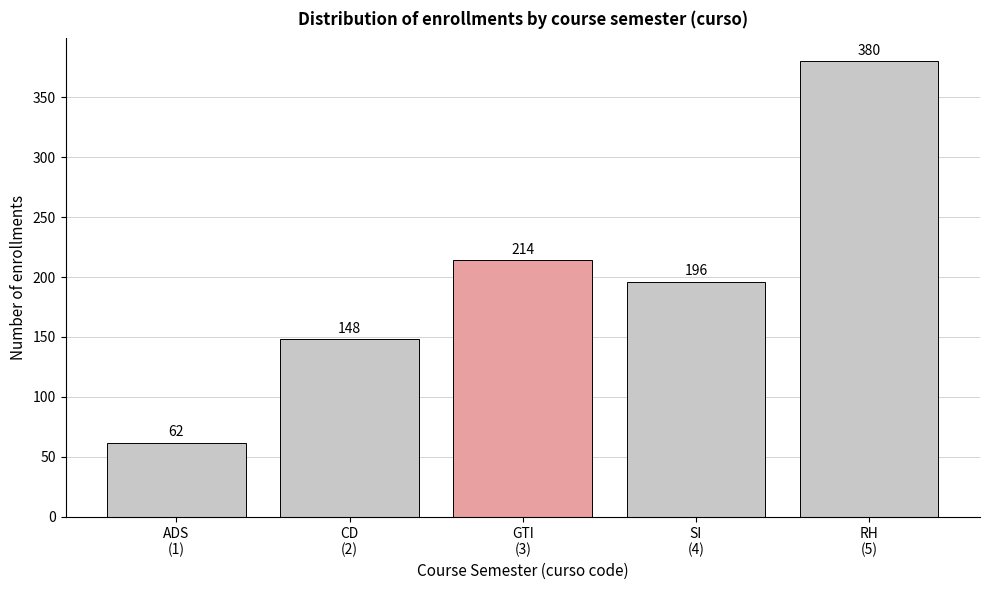

Reading left to right, list all the values displayed in this chart.

62	148	214	196	380